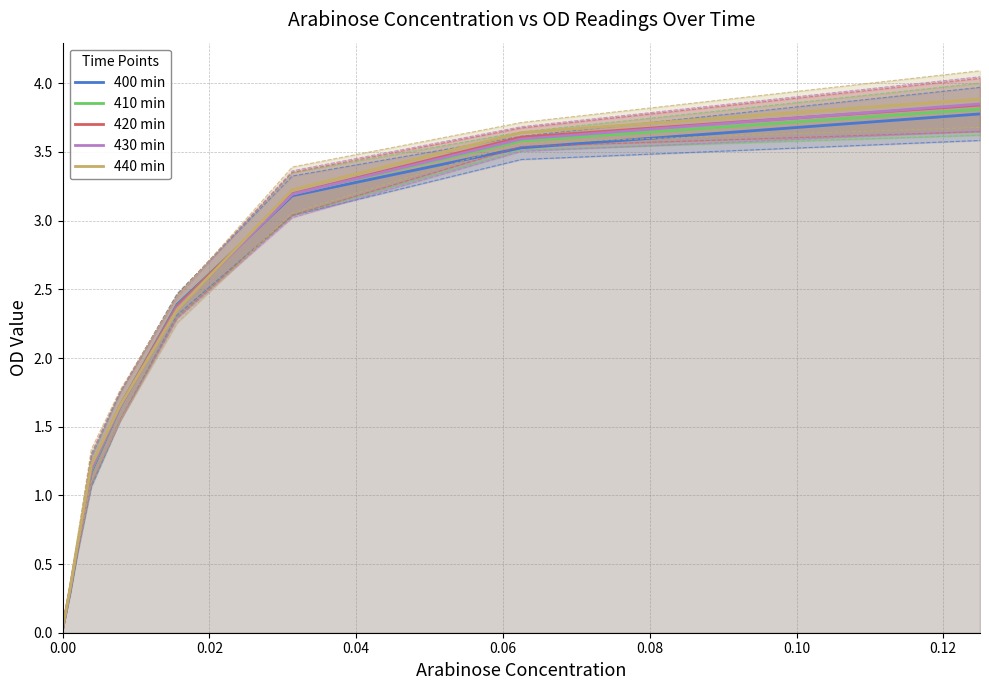

Rank the series at 0.04 from lowest to highest value.

400 min, 410 min, 420 min, 430 min, 440 min